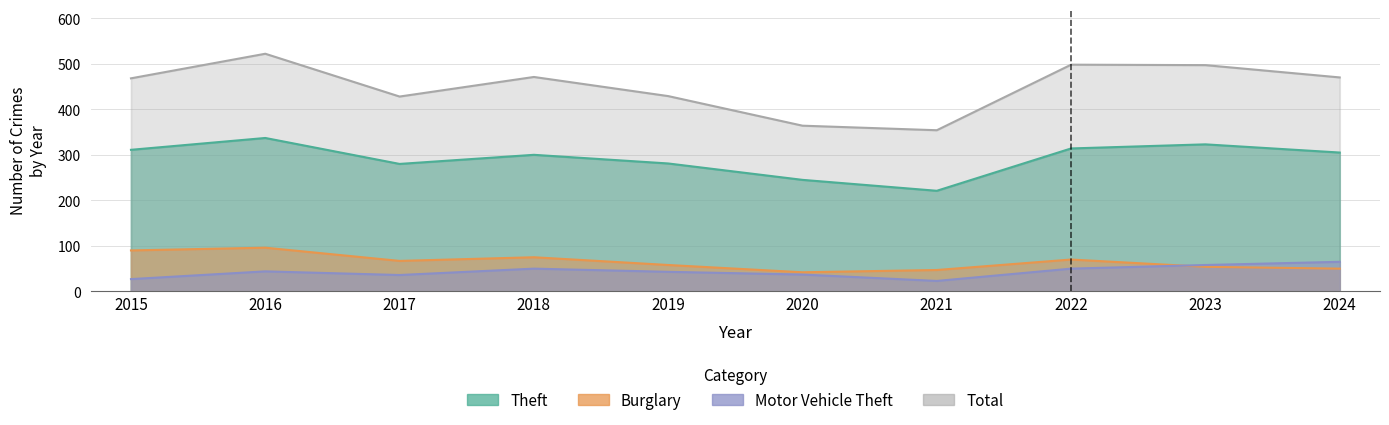

What is the difference between the Total values at 2021 and 2017?

74